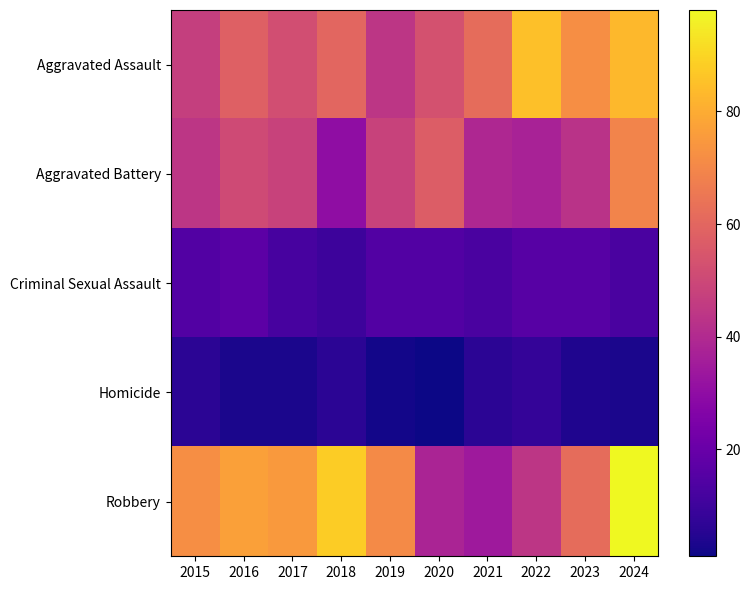

Reading left to right, transcribe all the data shown in this chart.

Aggravated Assault: 2015=47	2016=58	2017=52	2018=60	2019=44	2020=53	2021=62	2022=85	2023=72	2024=83
Aggravated Battery: 2015=44	2016=51	2017=48	2018=30	2019=48	2020=57	2021=39	2022=37	2023=43	2024=69
Criminal Sexual Assault: 2015=15	2016=17	2017=12	2018=10	2019=15	2020=15	2021=13	2022=16	2023=16	2024=13
Homicide: 2015=6	2016=3	2017=3	2018=6	2019=2	2020=1	2021=6	2022=8	2023=4	2024=3
Robbery: 2015=72	2016=77	2017=75	2018=88	2019=71	2020=38	2021=34	2022=44	2023=62	2024=98